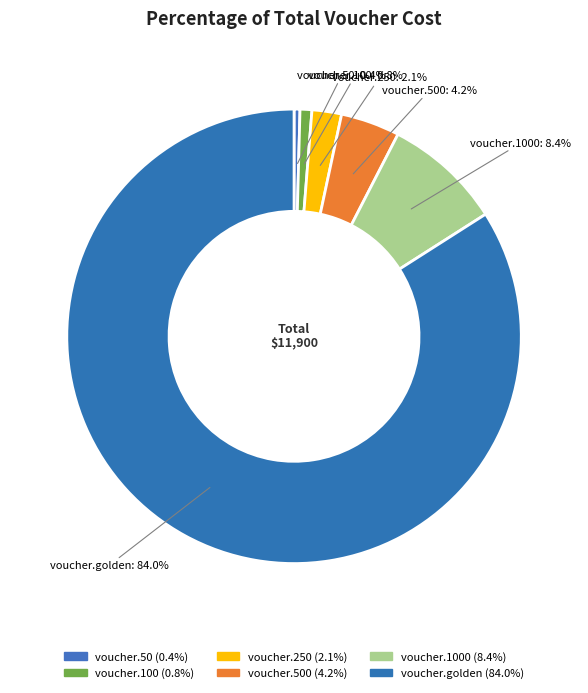

What is the majority slice?

voucher.golden